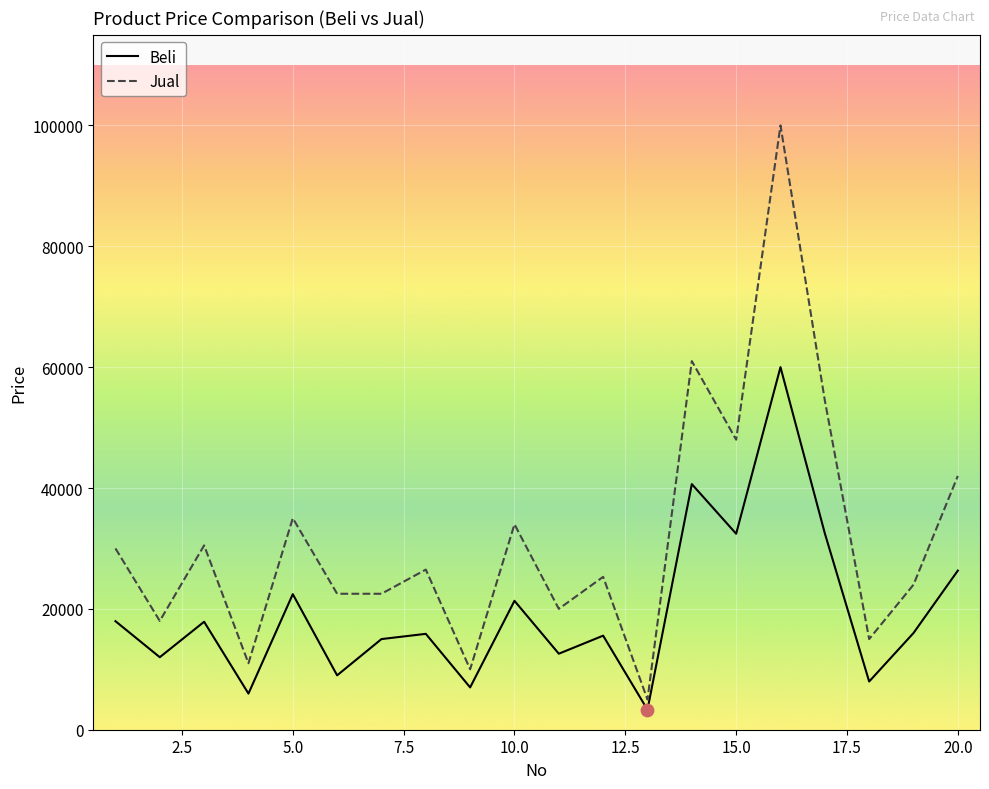

Which series has the largest total across all categories?

Jual